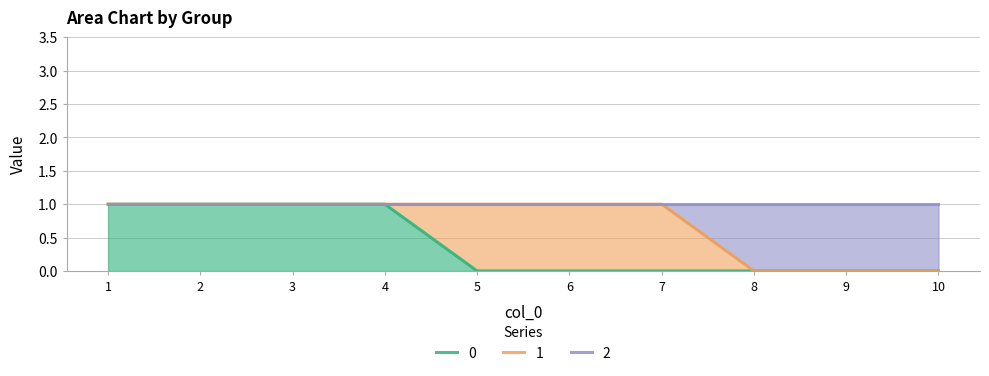

What is the sum of all 0 values?

4